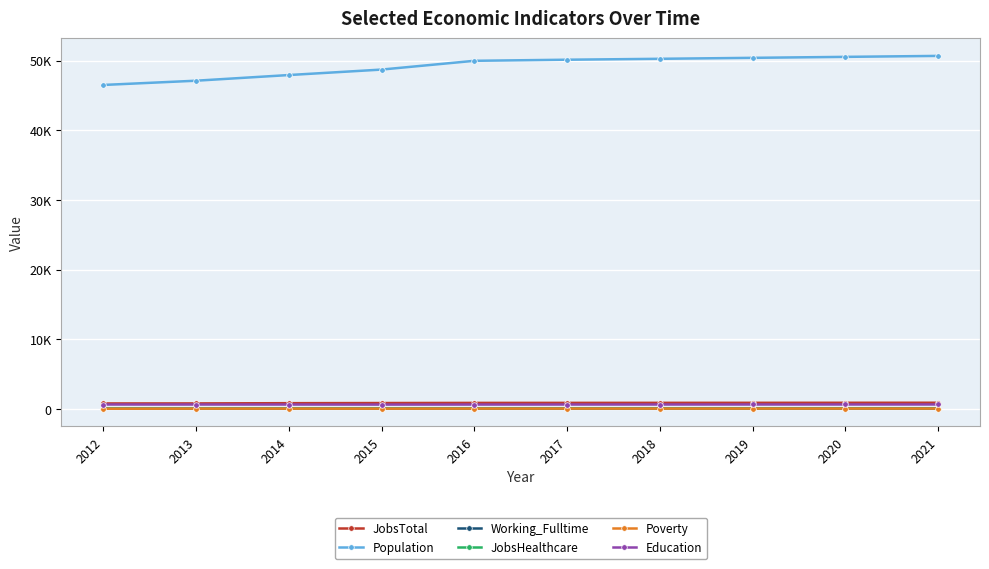

What is the highest value of the Population series?

50706